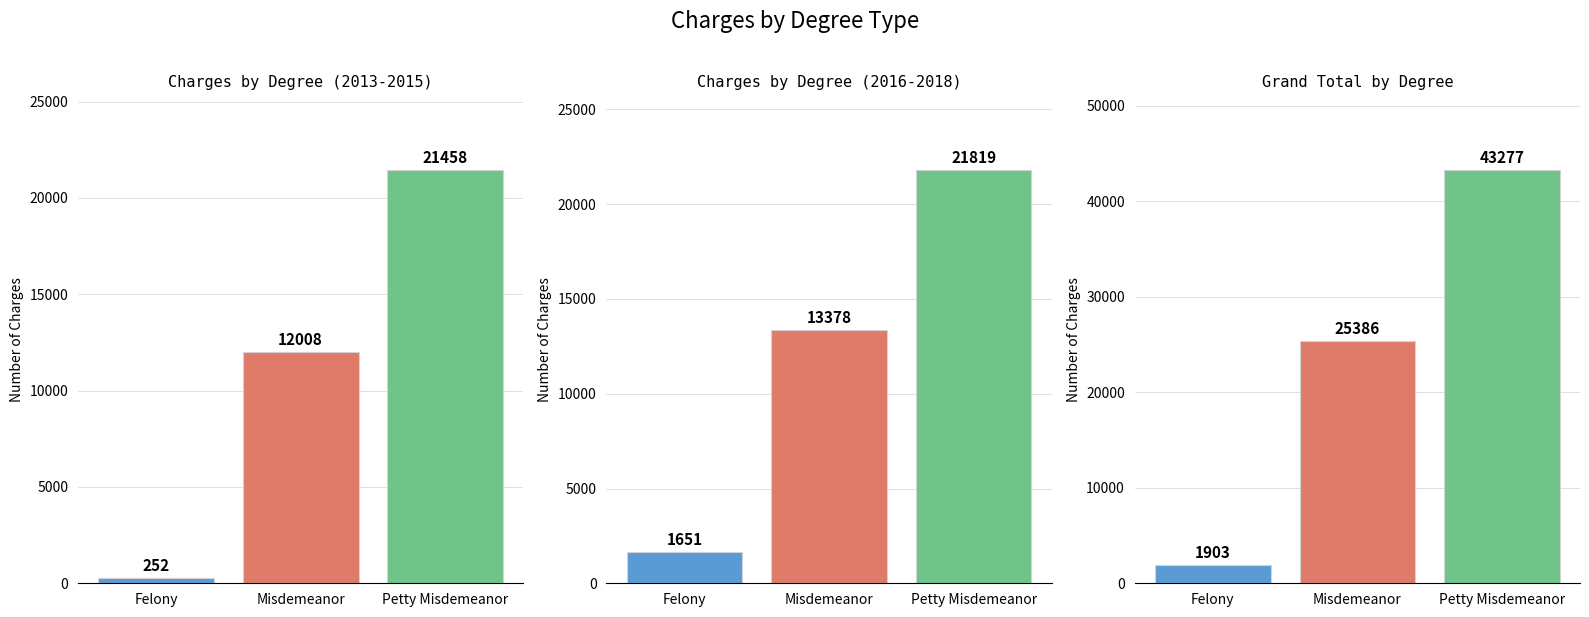

Reading right to left, list all the values displayed in this chart.

2013: Petty Misdemeanor=21458	Misdemeanor=12008	Felony=252
2014: Petty Misdemeanor=43277	Misdemeanor=25386	Felony=1903
2015: Petty Misdemeanor=21819	Misdemeanor=13378	Felony=1651